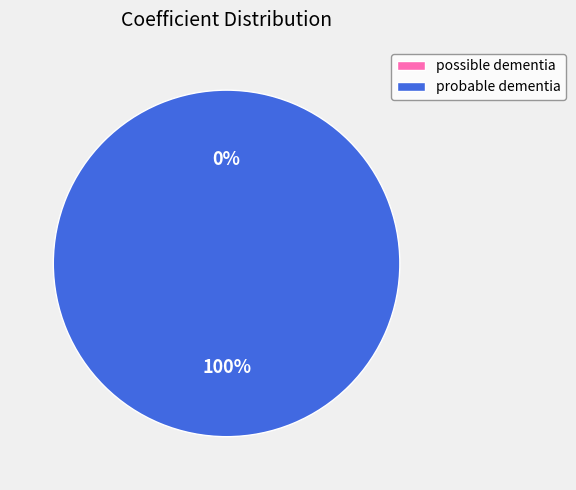

True or false: possible dementia accounts for 13% of the total.

False